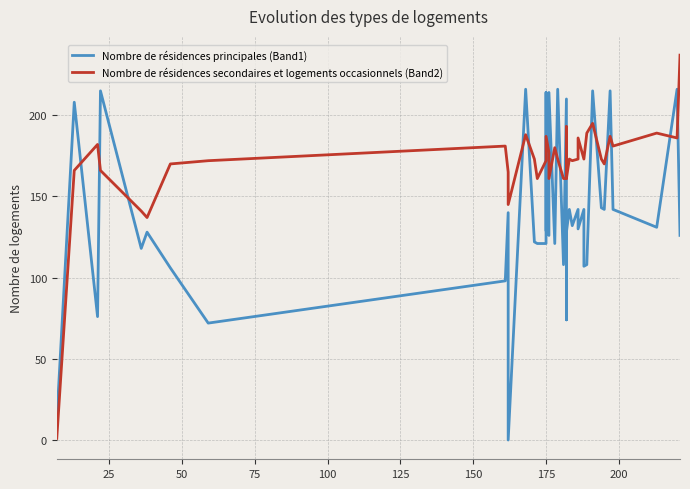

Which series has the largest total across all categories?

Nombre de résidences secondaires et logements occasionnels (Band2)